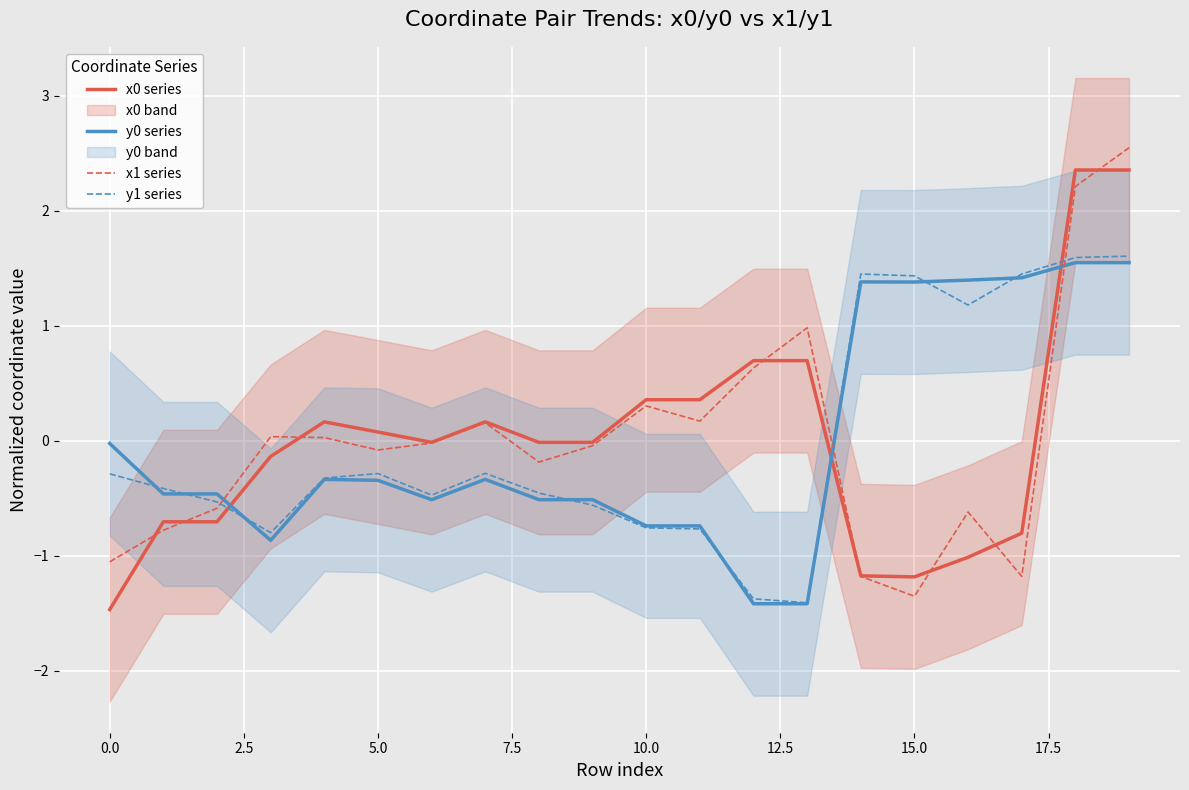

Reading left to right, what are all the values shown in this chart?

x0 series: -1.5	-0.7	-0.7	-0.1	0.2	0.1	-0.0	0.2	-0.0	-0.0	0.4	0.4	0.7	0.7	-1.2	-1.2	-1.0	-0.8	2.4	2.4
y0 series: -0.0	-0.5	-0.5	-0.9	-0.3	-0.3	-0.5	-0.3	-0.5	-0.5	-0.7	-0.7	-1.4	-1.4	1.4	1.4	1.4	1.4	1.5	1.5
x1 series: -1.1	-0.8	-0.6	0.0	0.0	-0.1	-0.0	0.2	-0.2	-0.0	0.3	0.2	0.6	1.0	-1.2	-1.4	-0.6	-1.2	2.2	2.5
y1 series: -0.3	-0.4	-0.5	-0.8	-0.3	-0.3	-0.5	-0.3	-0.5	-0.6	-0.8	-0.8	-1.4	-1.4	1.5	1.4	1.2	1.5	1.6	1.6